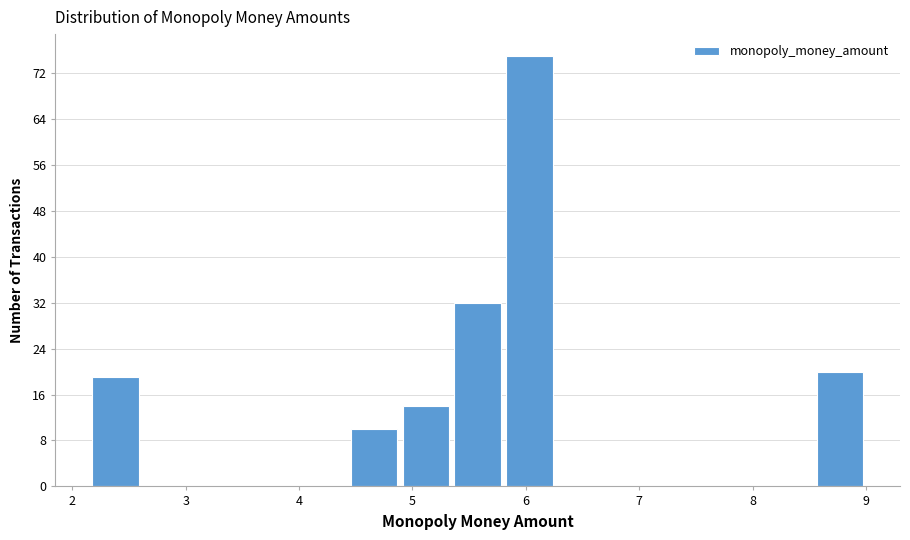

Over which range of the x-axis is the bar tallest?

5.8 to 6.3